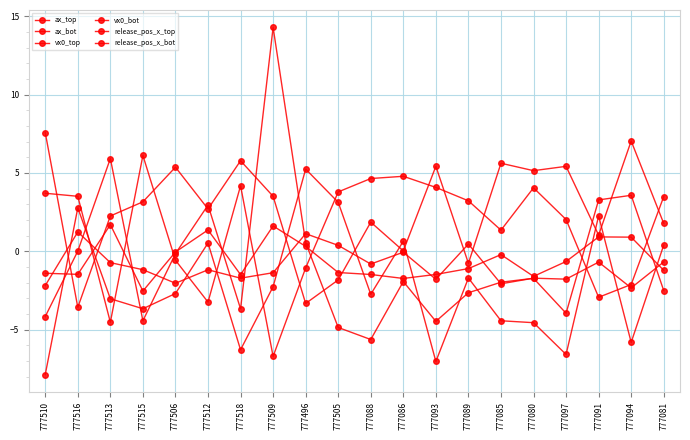

What is the difference between the highest and lowest values at 777081?

6.0